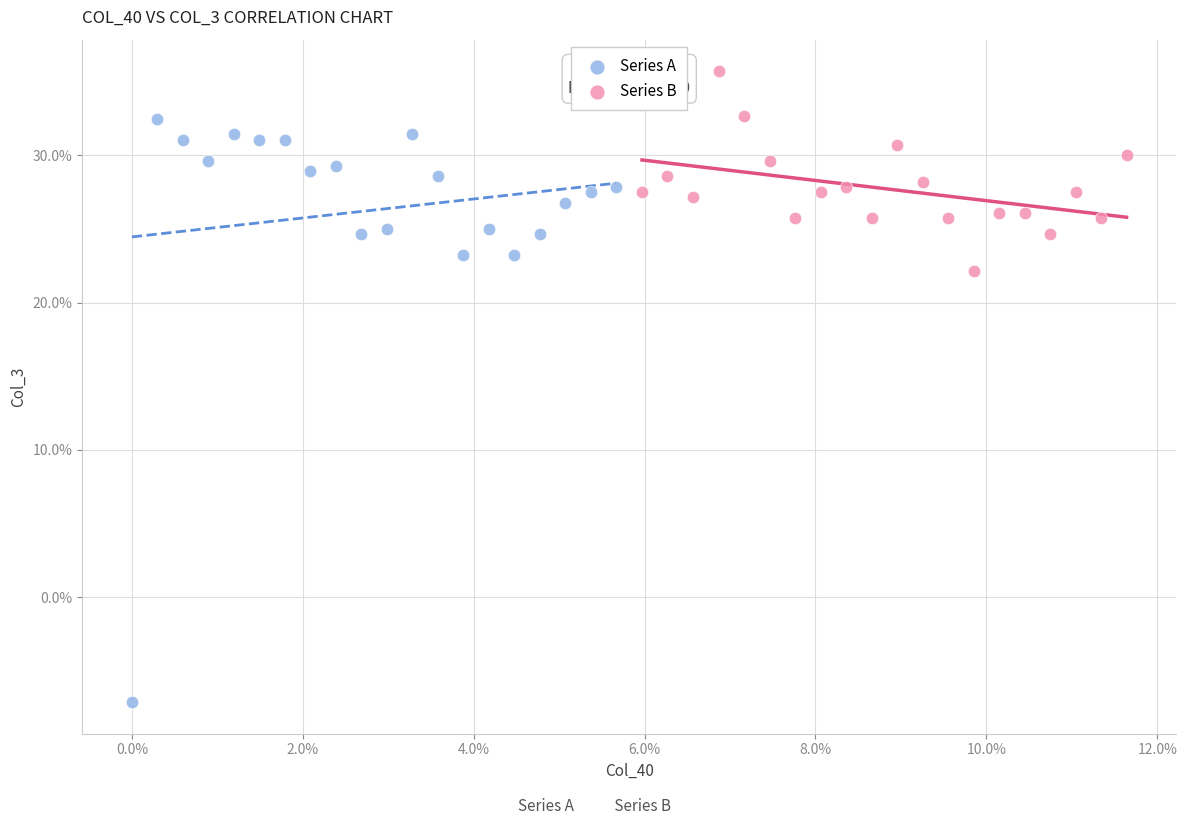

What are all the series names shown in the legend?

Series A, Series B